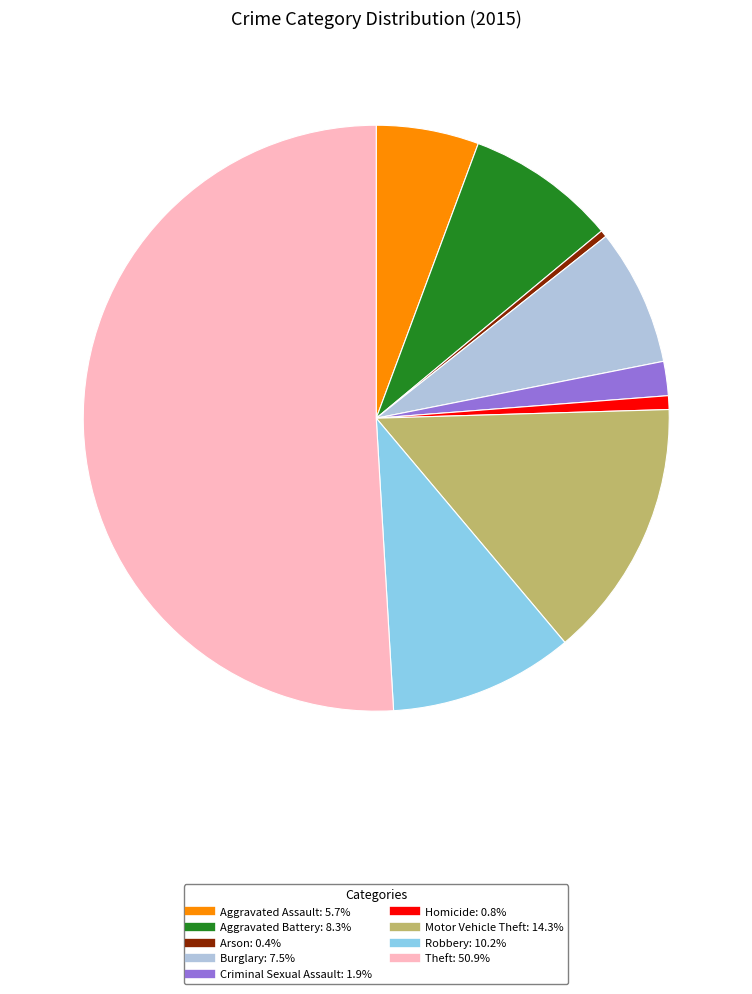

What is the majority slice?

Theft